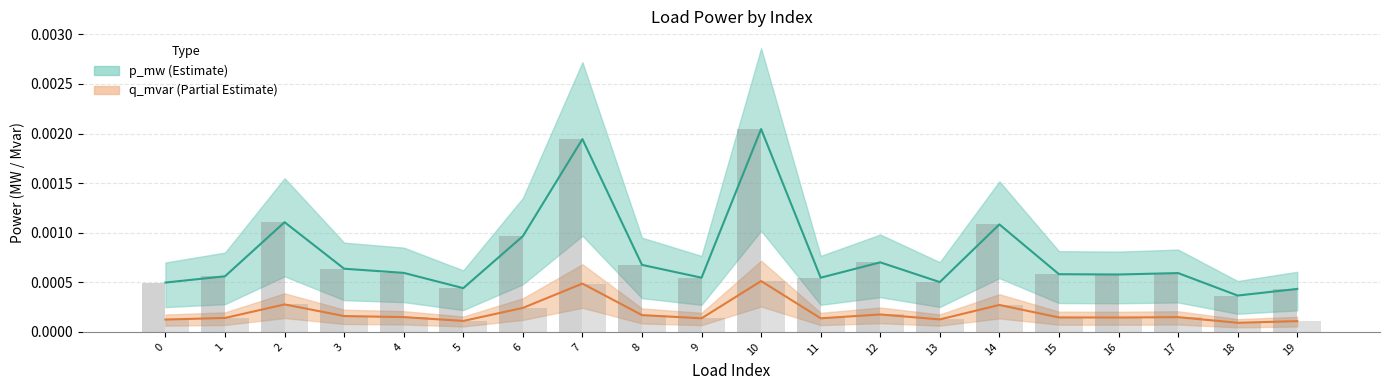

Which series has the largest total across all categories?

p_mw